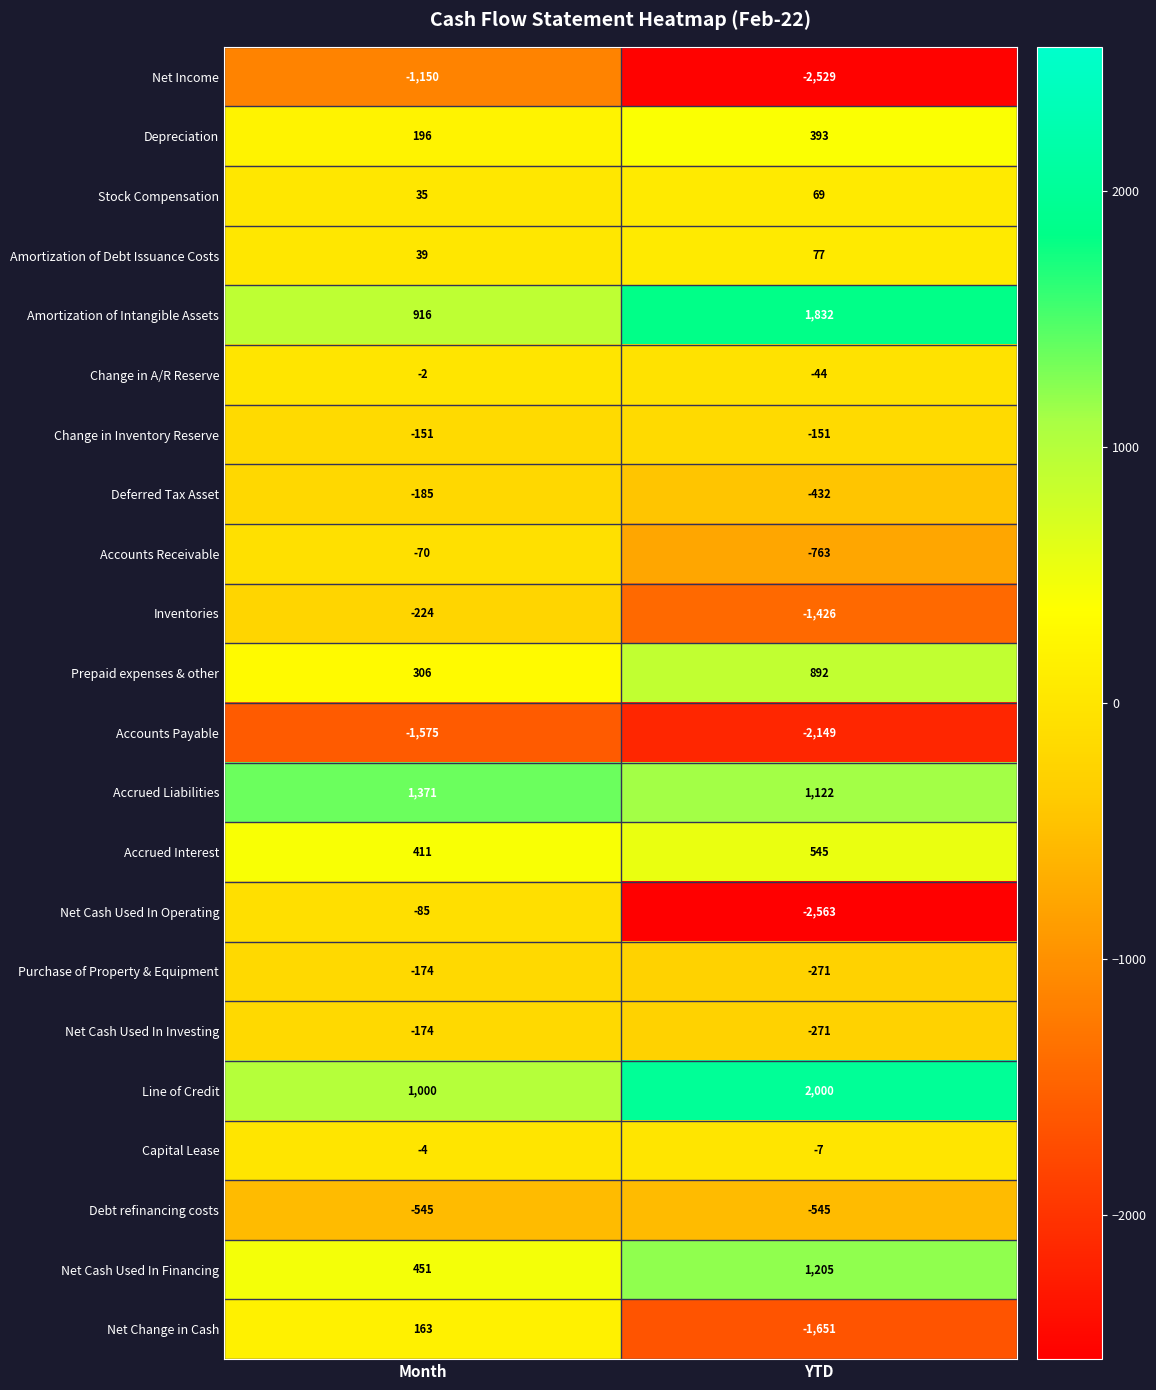

At which label does Amortization of Intangible Assets reach its minimum?

Month